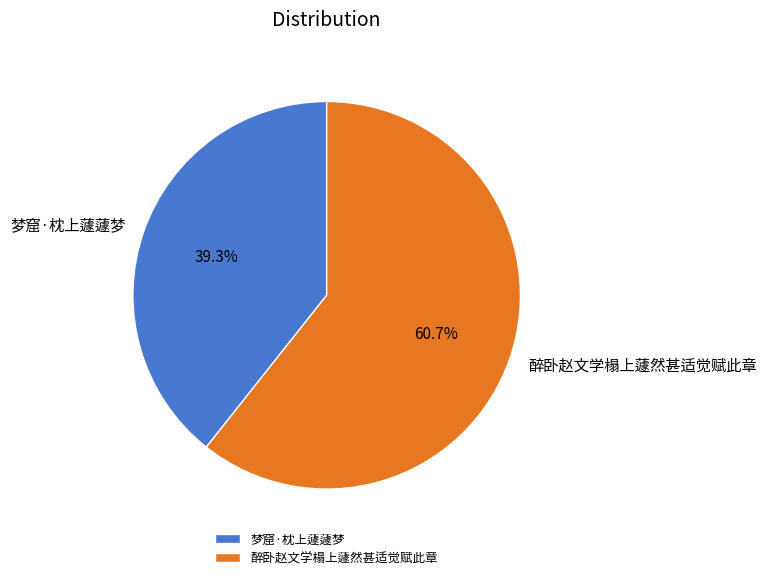

To the nearest percent, what percentage of the pie is 醉卧赵文学榻上蘧然甚适觉赋此章?

61%